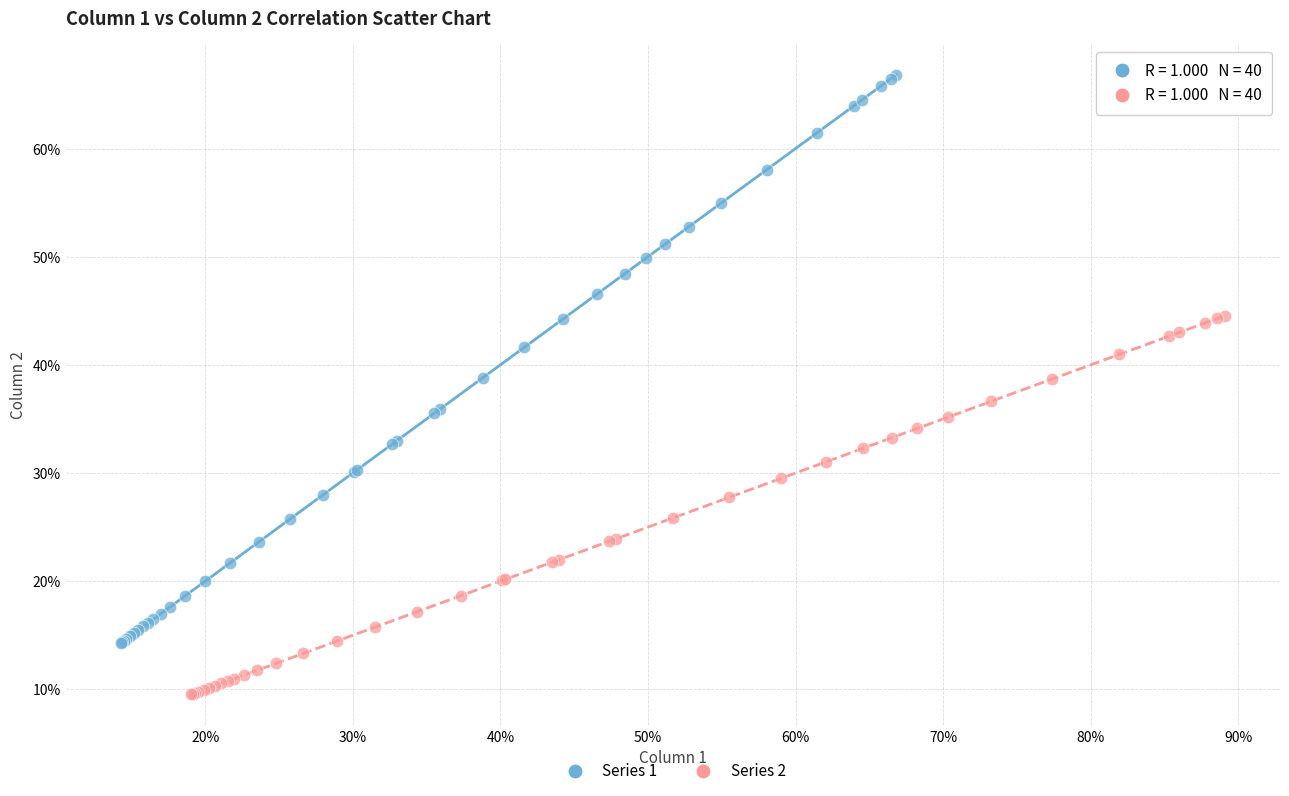

What are all the series names shown in the legend?

Series 1, Series 2